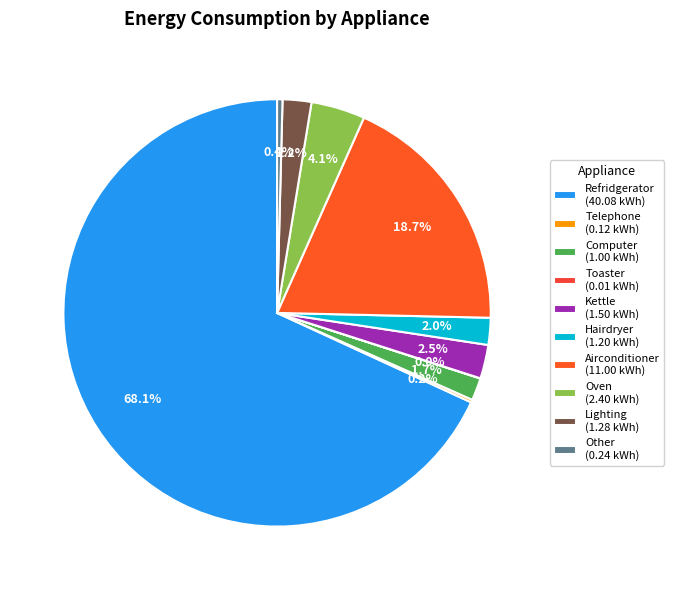

To the nearest percent, what is the combined percentage of Other and Telephone?

1%